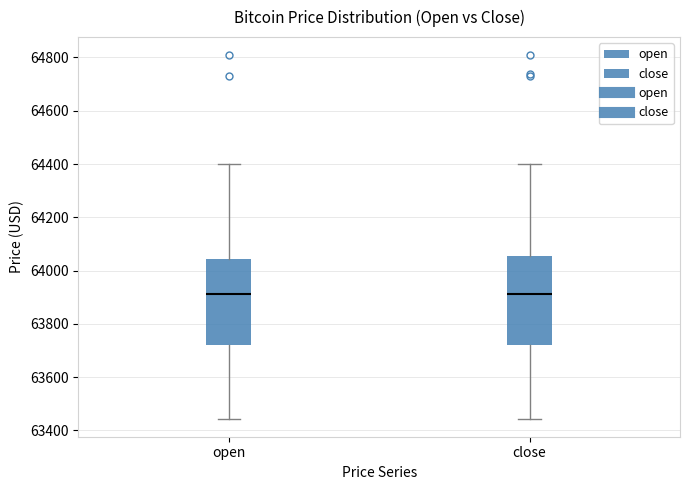

Reading left to right, transcribe this box plot: for each box, give where its median line is, the range the box spans, and where its two whiskers end, as read against the y-axis. The values are not printed on the chart, so give them approximately, as read against the axis.

open: median 63920, box 63720 to 64040, whiskers 63440 to 64400
close: median 63920, box 63720 to 64060, whiskers 63440 to 64400